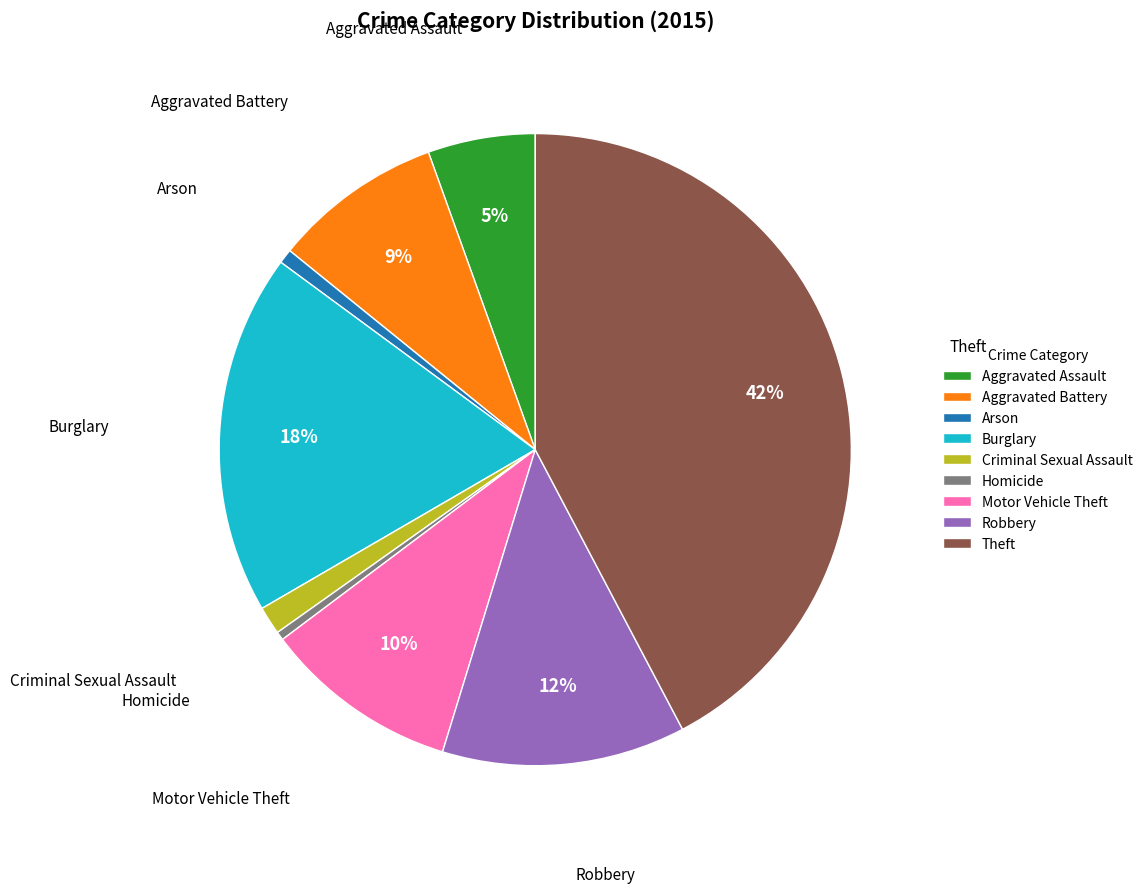

Which has a higher value, Motor Vehicle Theft or Aggravated Assault?

Motor Vehicle Theft